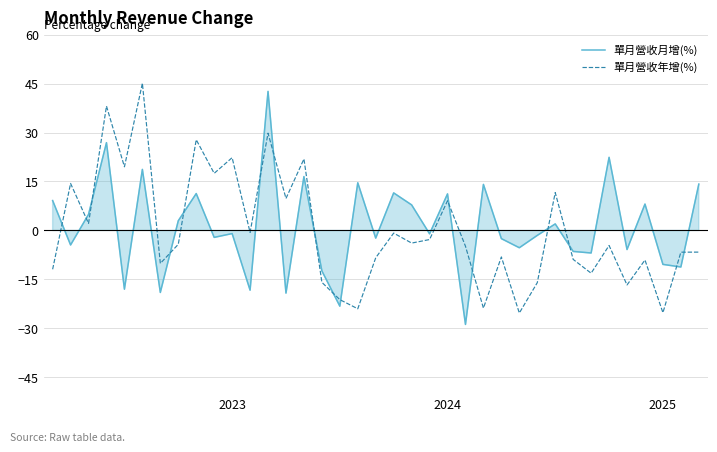

The value of 單月營收月增(%) at 3 is 42.7. True or false?

False